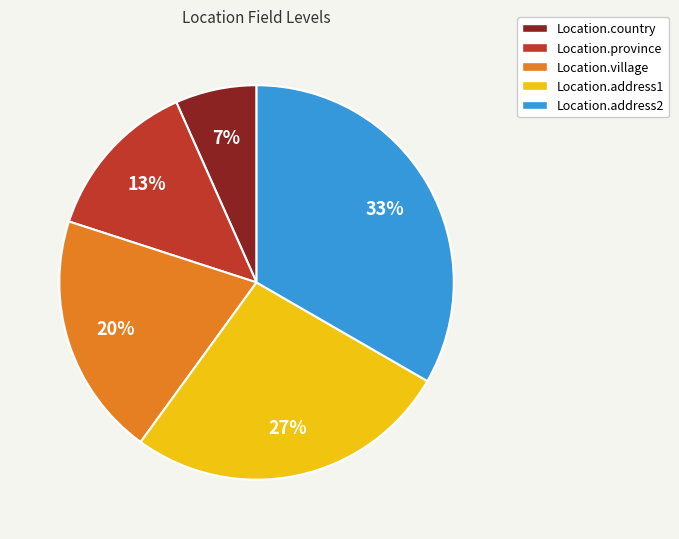

Between Location.province and Location.address1, which is larger?

Location.address1